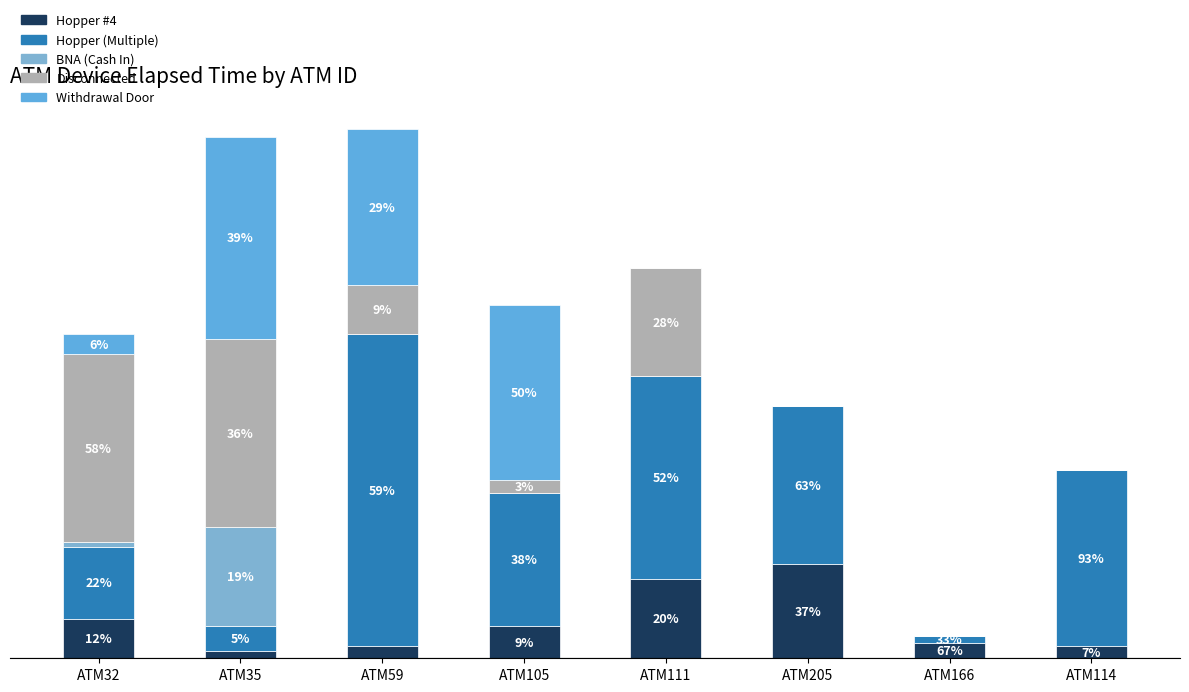

The Hopper (Multiple) series shows 1261 at ATM105. True or false?

False